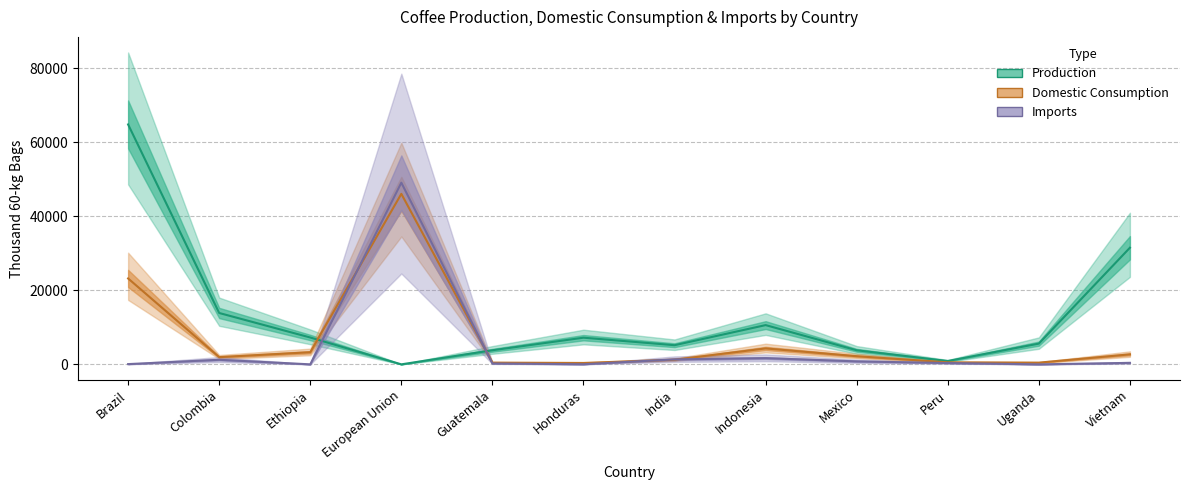

What is the label of the 1st point from the right?

Vietnam